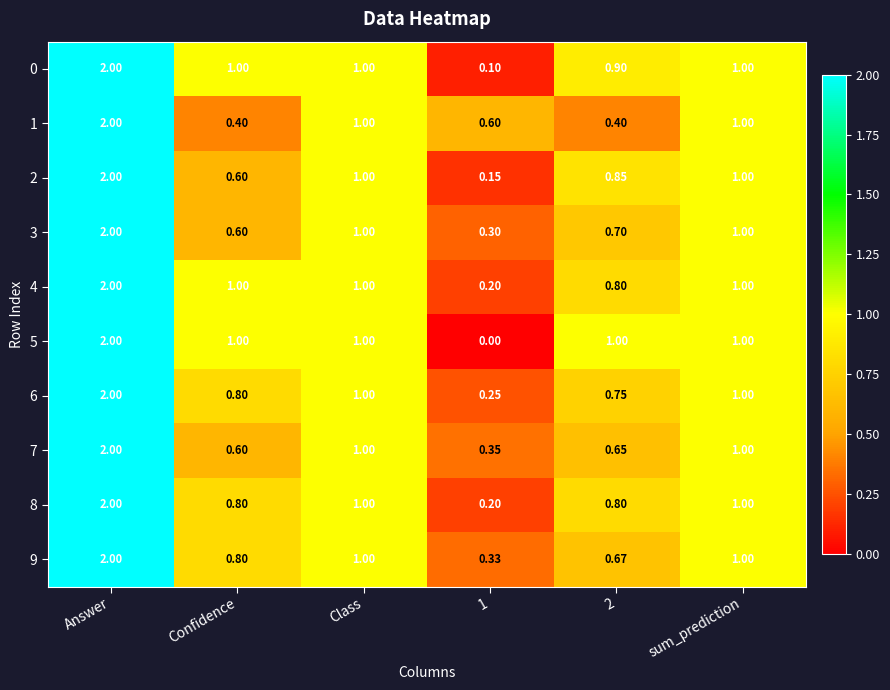

Where does the 9 series first go above 1?

Answer